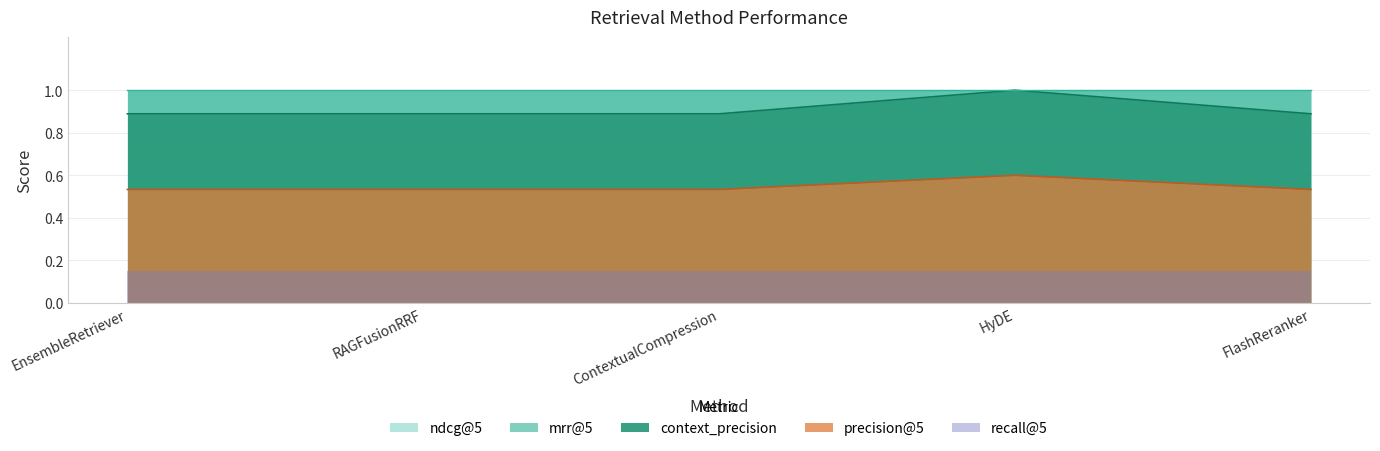

Is it true that context_precision equals 0.4 at EnsembleRetriever?

False